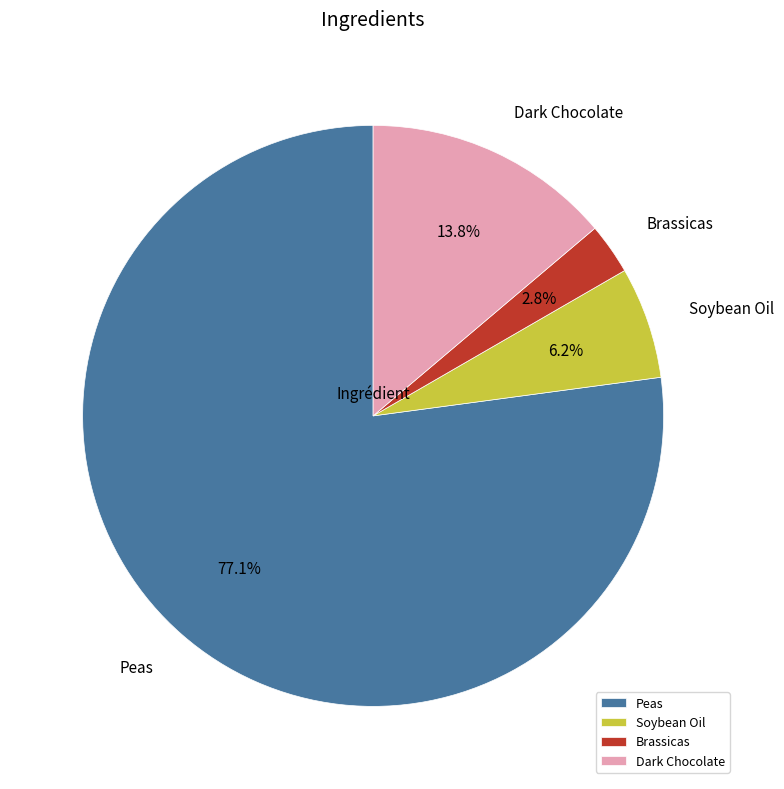

What portion of the pie excludes Soybean Oil?

93.8%